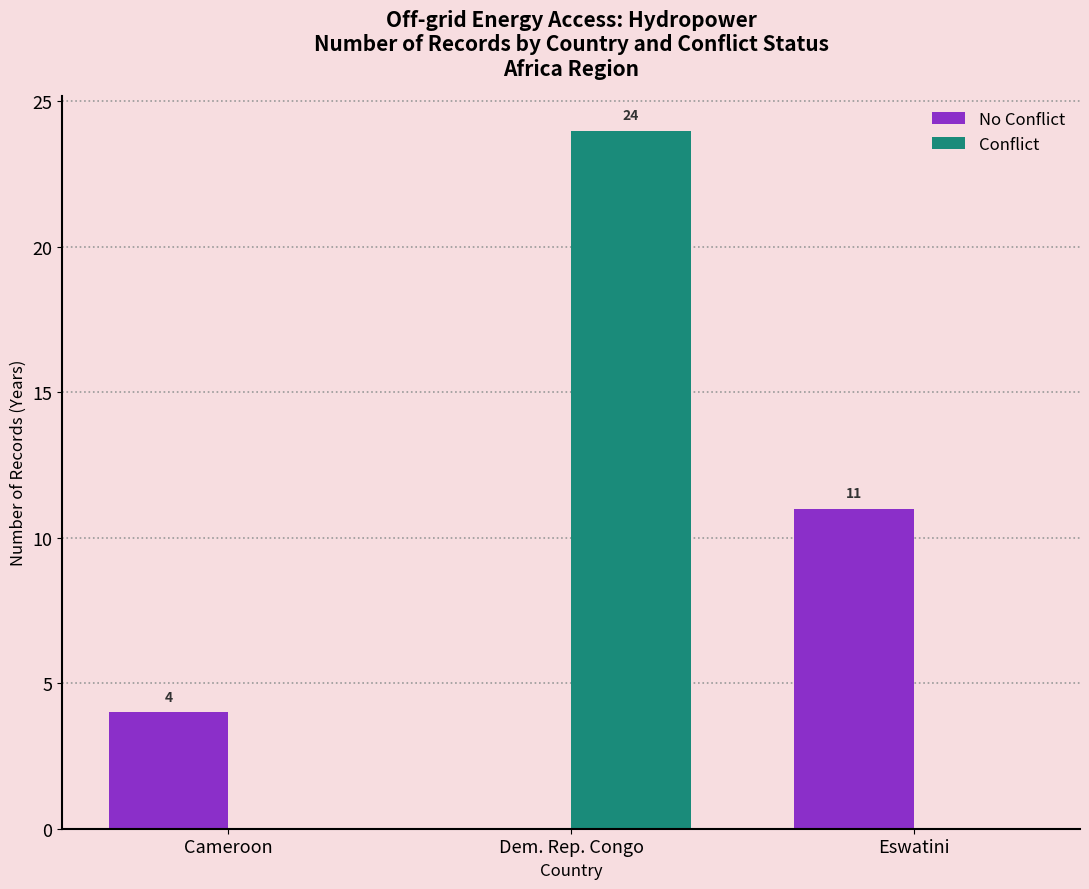

How many No Conflict values are between 0 and 11?

3